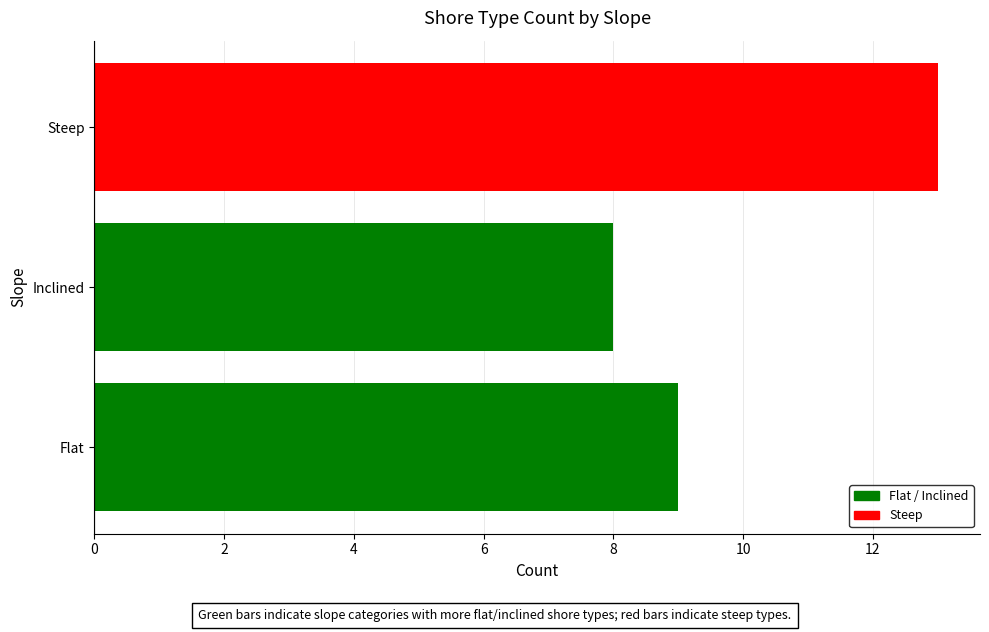

Count the number of data series in this chart.

1